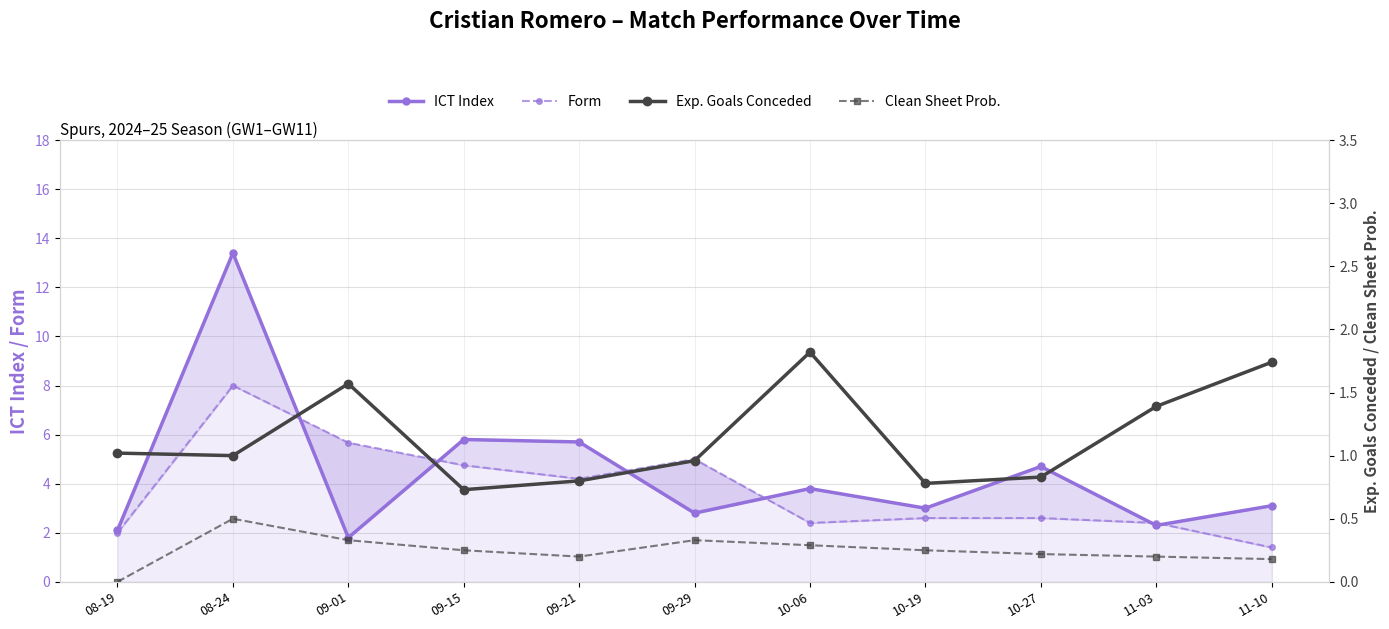

At which category does the chart reach its peak across all series?

08-24